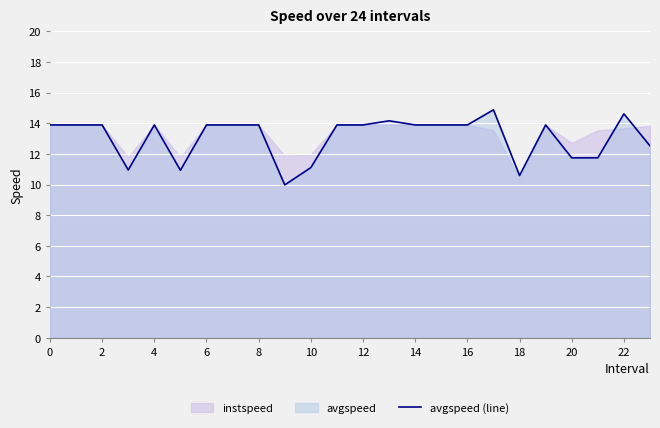

How many points are higher than both their immediate neighbors (excluding endpoints)?

5